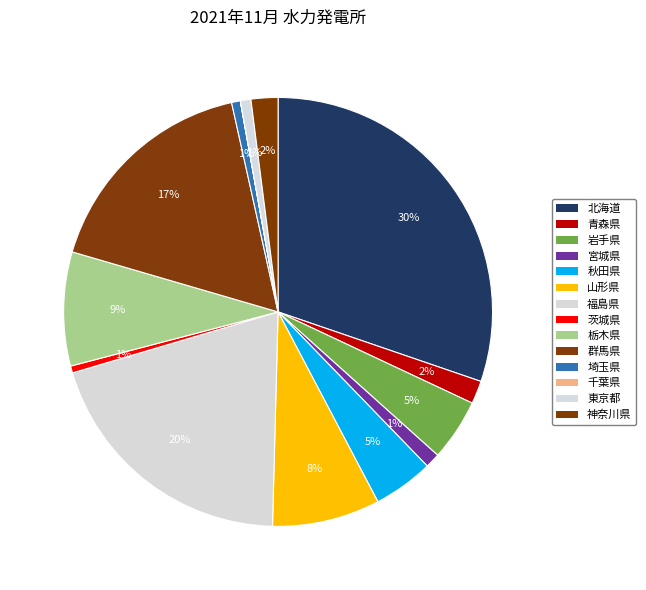

How much of the chart is everything except 千葉県?

100.0%